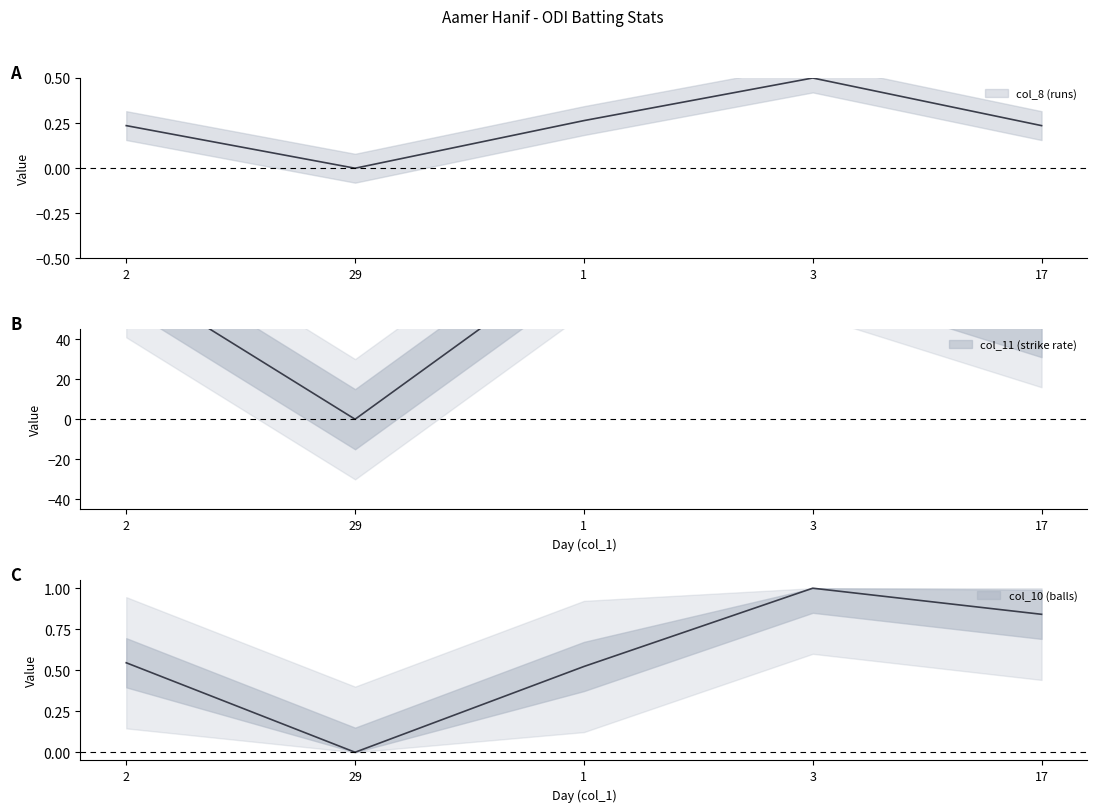

At 2, list the series in order from largest to smallest.

col_11 (strike rate), col_10 (balls), col_8 (runs)